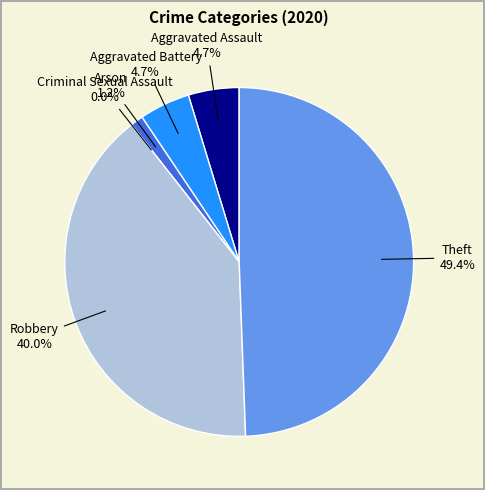

Which category has the biggest portion of the pie?

Theft